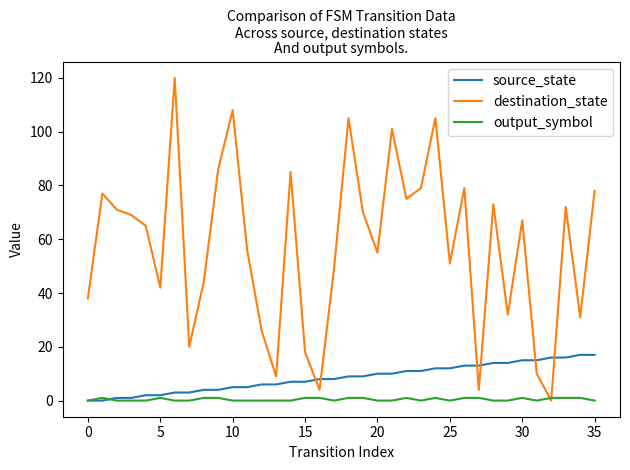

List the series in order of their peak value, lowest first.

output_symbol, source_state, destination_state